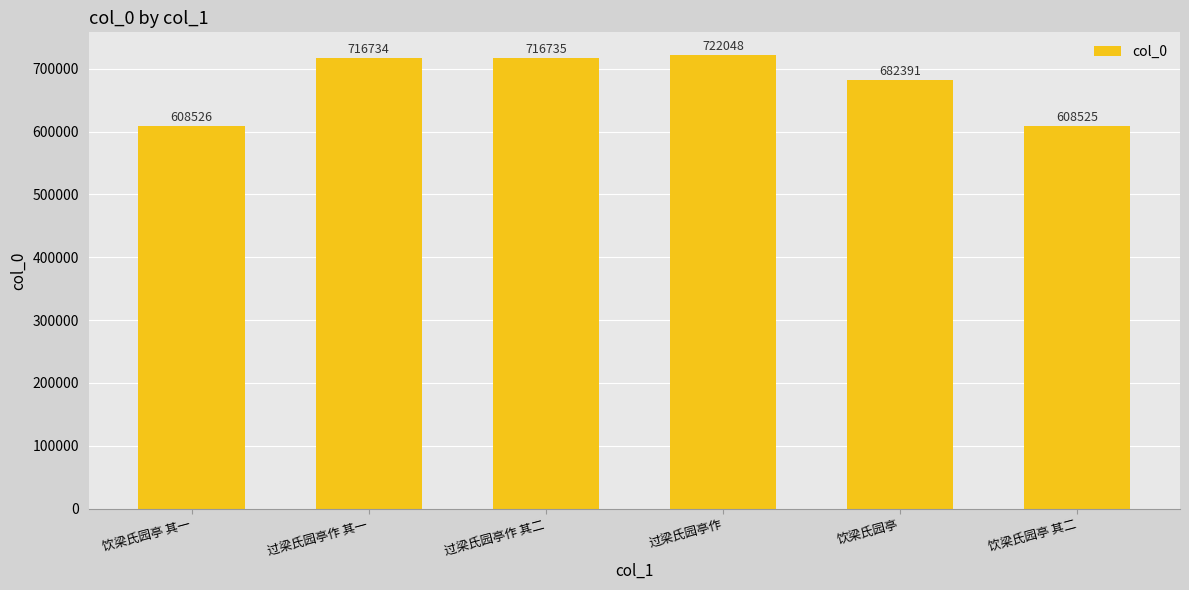

What is the change in value from 过梁氏园亭作 其一 to 过梁氏园亭作?

+5314